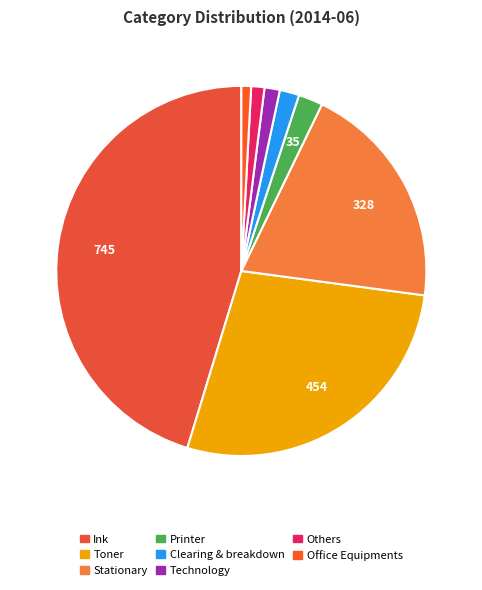

Is there a majority slice in this chart?

No